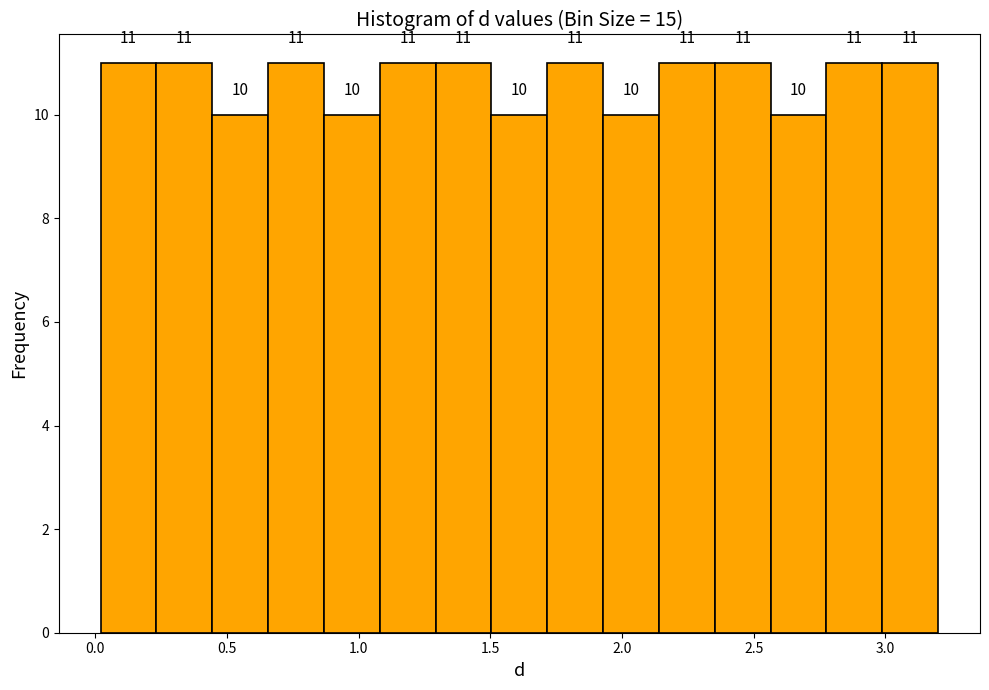

Reading left to right, list every bar in this chart as the range it spans on the x-axis followed by its height. The bar edges are not printed on the chart, so give them approximately, as read against the axis.

0.00 to 0.25: 11
0.25 to 0.45: 11
0.45 to 0.65: 10
0.65 to 0.85: 11
0.85 to 1.10: 10
1.10 to 1.30: 11
1.30 to 1.50: 11
1.50 to 1.70: 10
1.70 to 1.95: 11
1.95 to 2.15: 10
2.15 to 2.35: 11
2.35 to 2.55: 11
2.55 to 2.80: 10
2.80 to 3.00: 11
3.00 to 3.20: 11